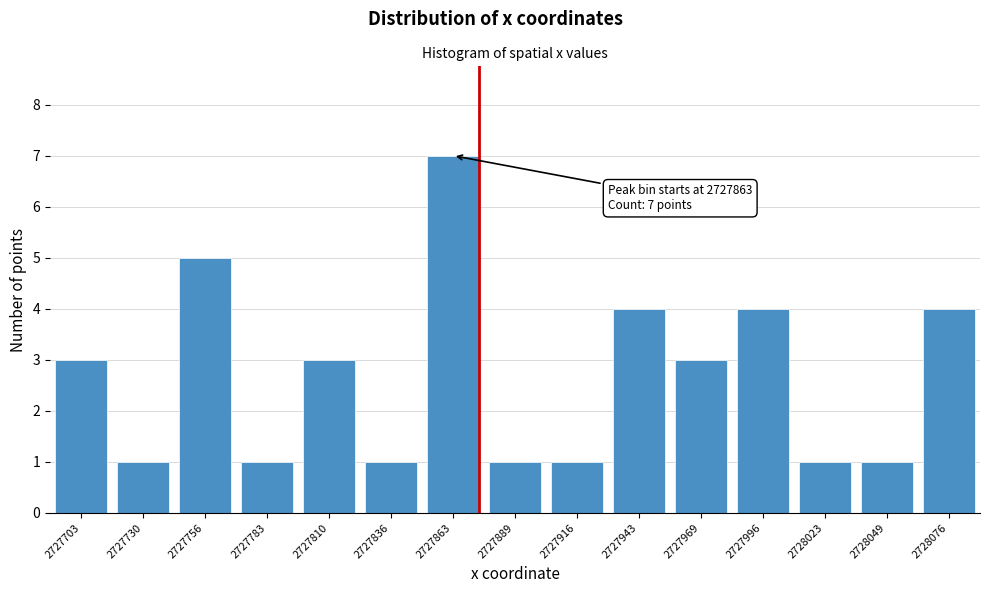

Reading left to right, transcribe all the data shown in this chart.

3	1	5	1	3	1	7	1	1	4	3	4	1	1	4